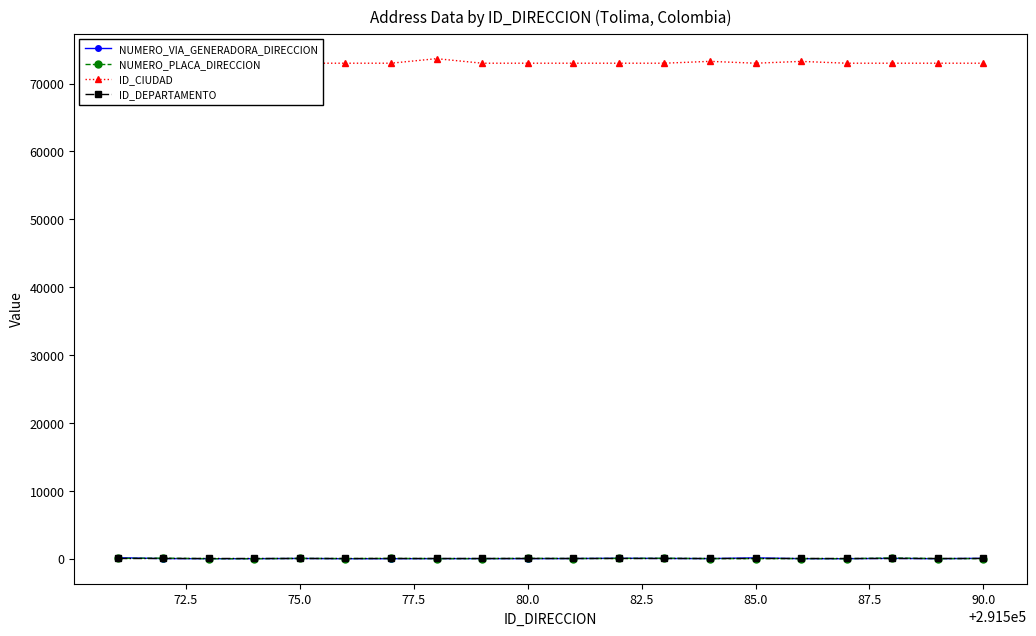

True or false: NUMERO_VIA_GENERADORA_DIRECCION has more than 1 interior local peaks.

True